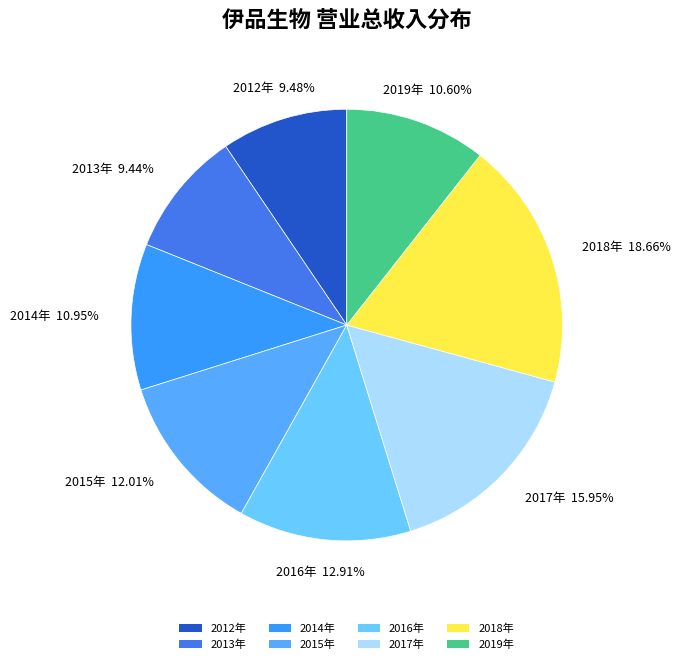

What is the ratio of the value at 2016年 to the value at 2014年?

1.2